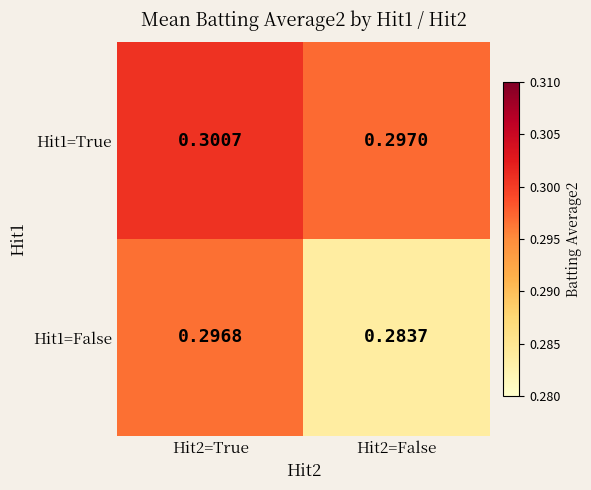

Is the value of Hit1=True at Hit2=False greater than the value of Hit1=False at Hit2=True?

Yes